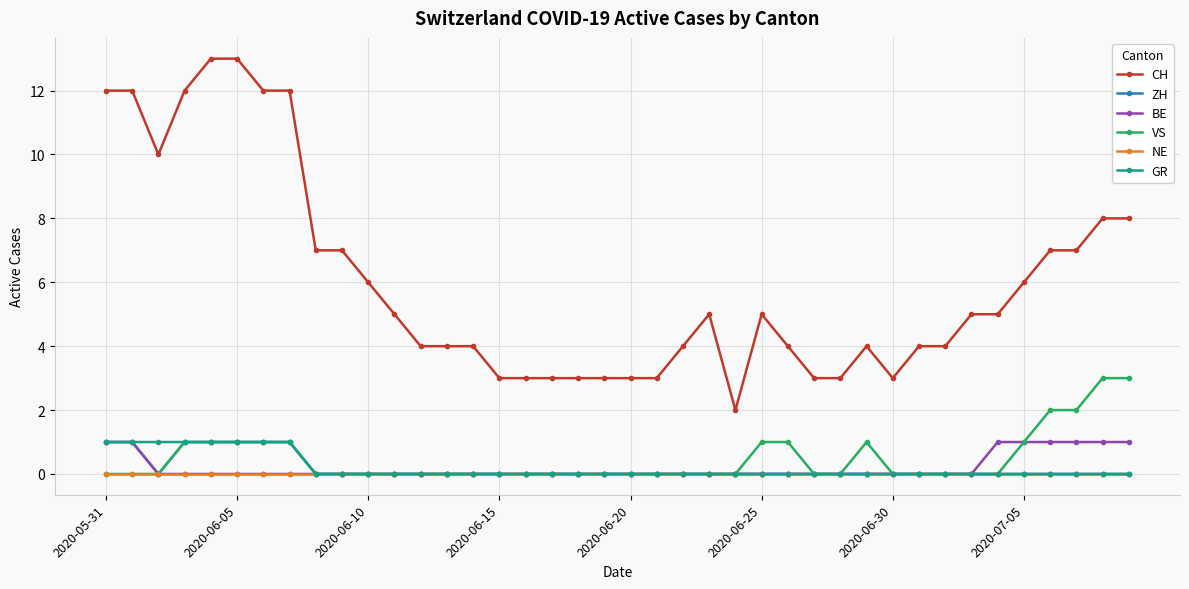

Which series has the widest spread of values?

CH